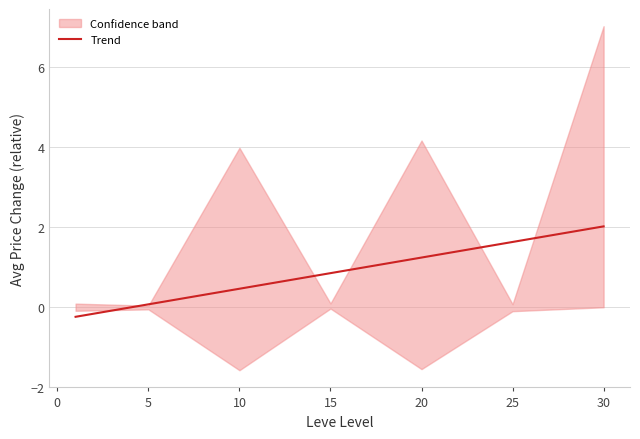

The value of Trend at 30 is 2.0. True or false?

True